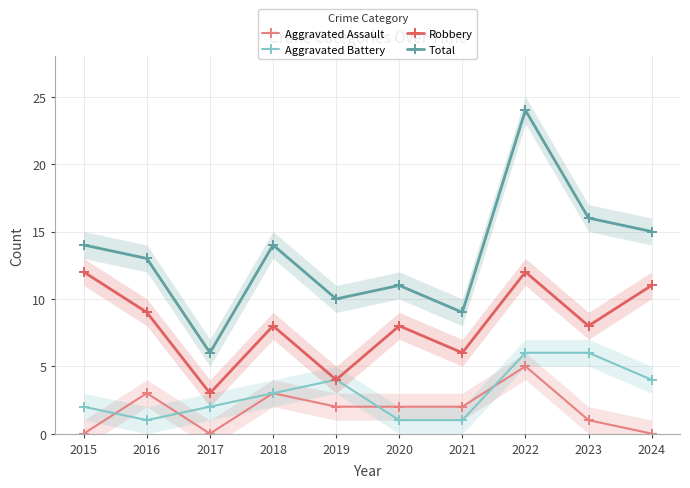

What are all the series names shown in the legend?

Aggravated Assault, Aggravated Battery, Robbery, Total